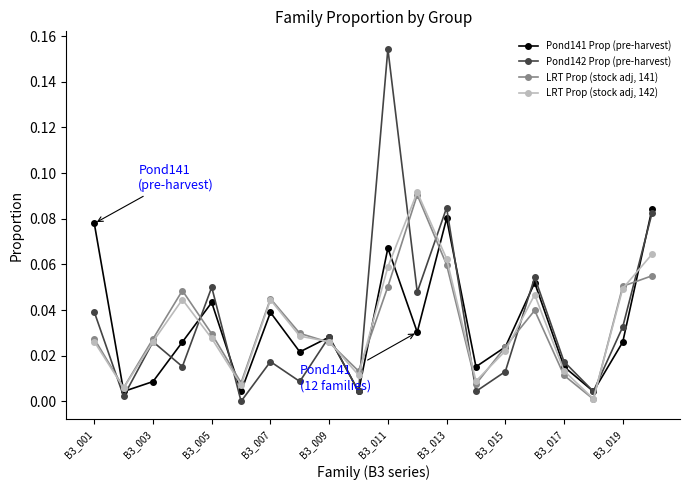

List the series in order of their peak value, lowest first.

Pond141 Prop (pre-harvest), LRT Prop (stock adj, 141), LRT Prop (stock adj, 142), Pond142 Prop (pre-harvest)